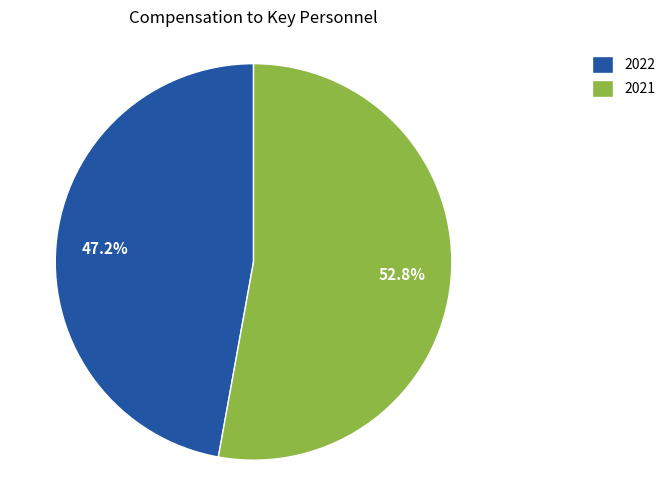

Which slice is the largest?

2021